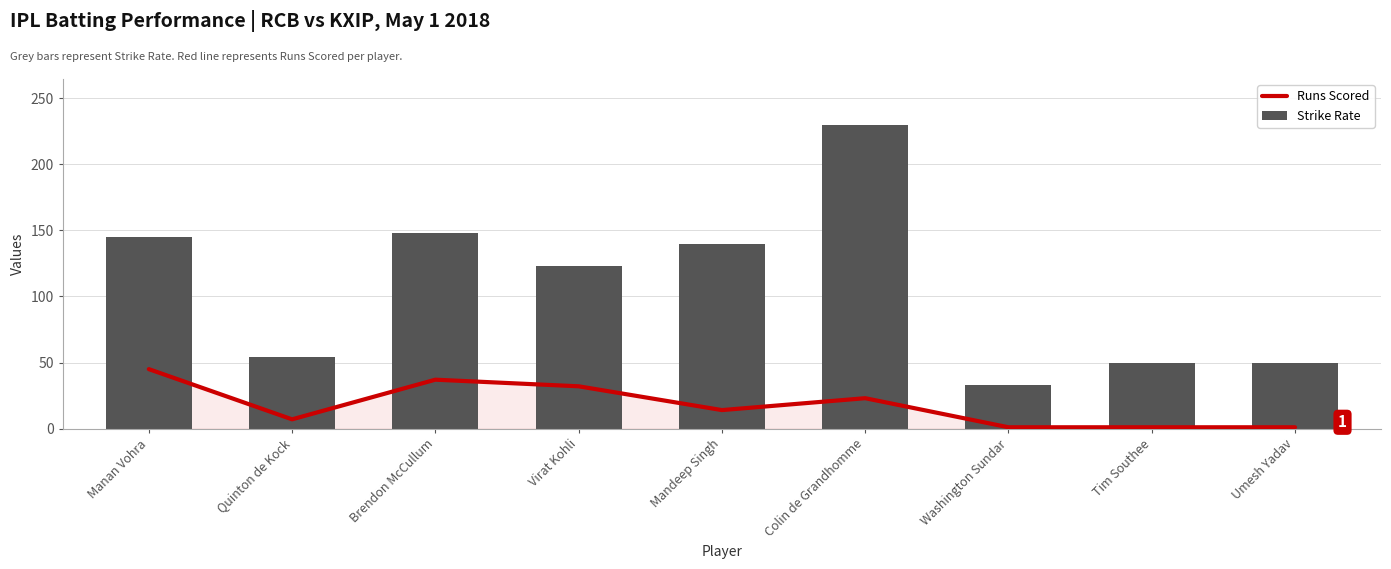

At which label does Strike Rate reach its minimum?

Washington Sundar